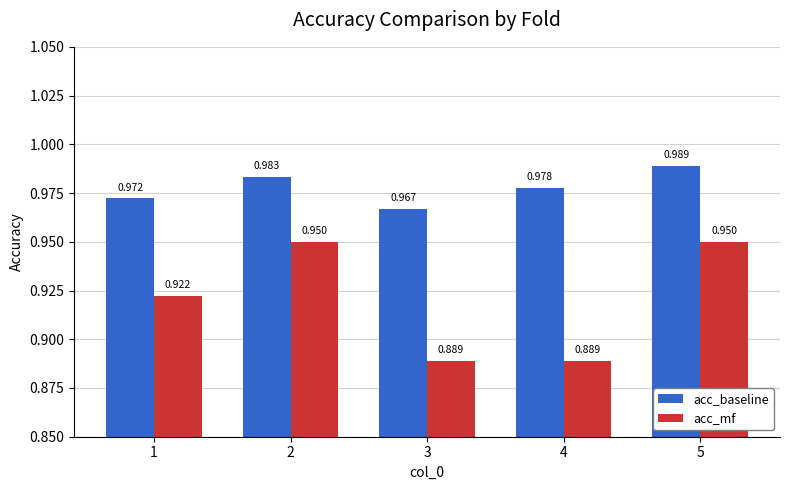

Are the bars grouped side by side (vs. stacked)?

Yes